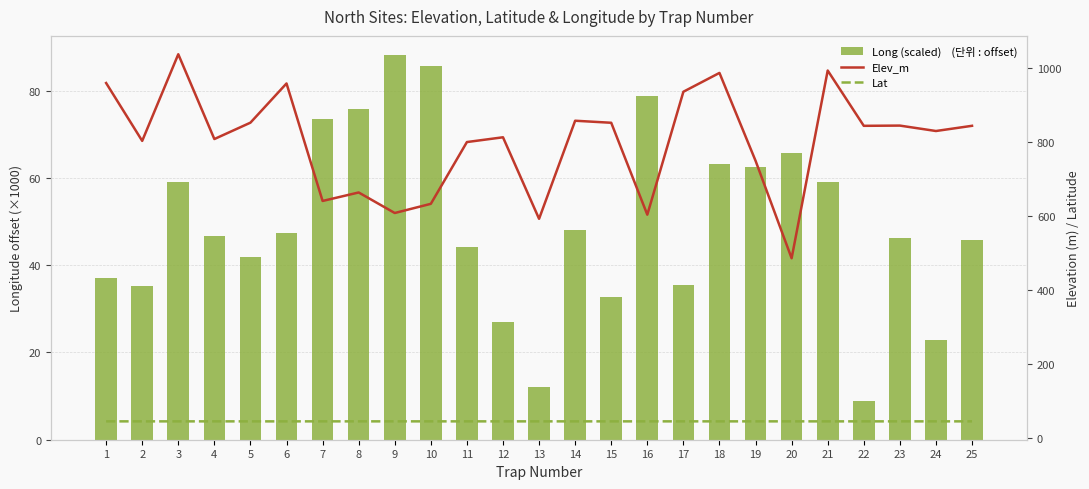

Does the chart contain stacked bars?

No